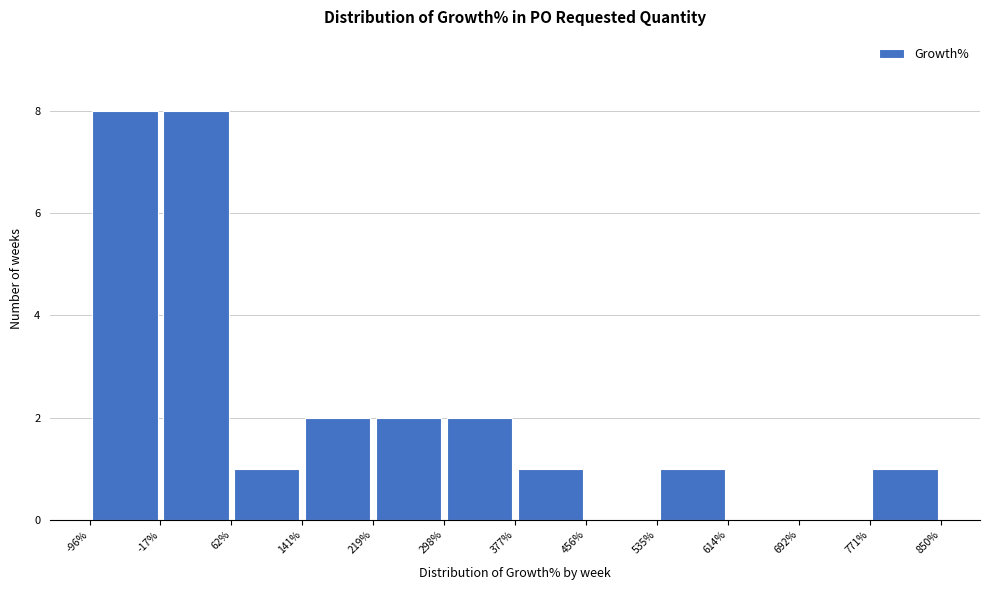

Reading left to right, list every bar in this chart as the range it spans on the x-axis followed by its height. The values are not printed on the chart, so give them approximately, as read against the axis.

-96% to -17%: 8
-17% to 62%: 8
62% to 141%: 1
141% to 219%: 2
219% to 298%: 2
298% to 377%: 2
377% to 456%: 1
456% to 535%: 0
535% to 614%: 1
614% to 692%: 0
692% to 771%: 0
771% to 850%: 1